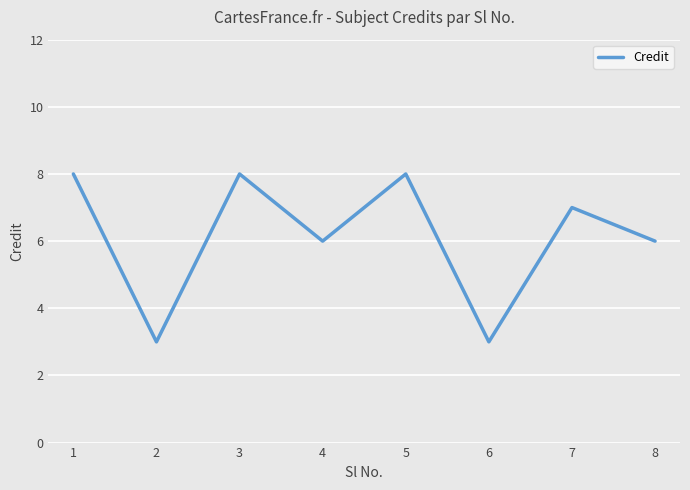

Is it true that the value at 4 is 4?

False